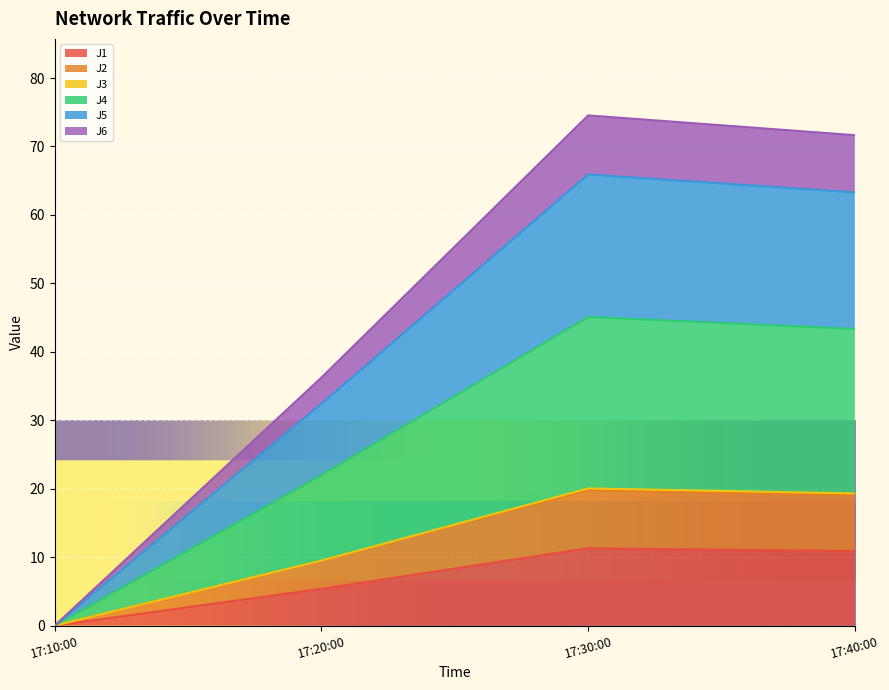

The J1 series shows 4.5 at 17:30:00. True or false?

False